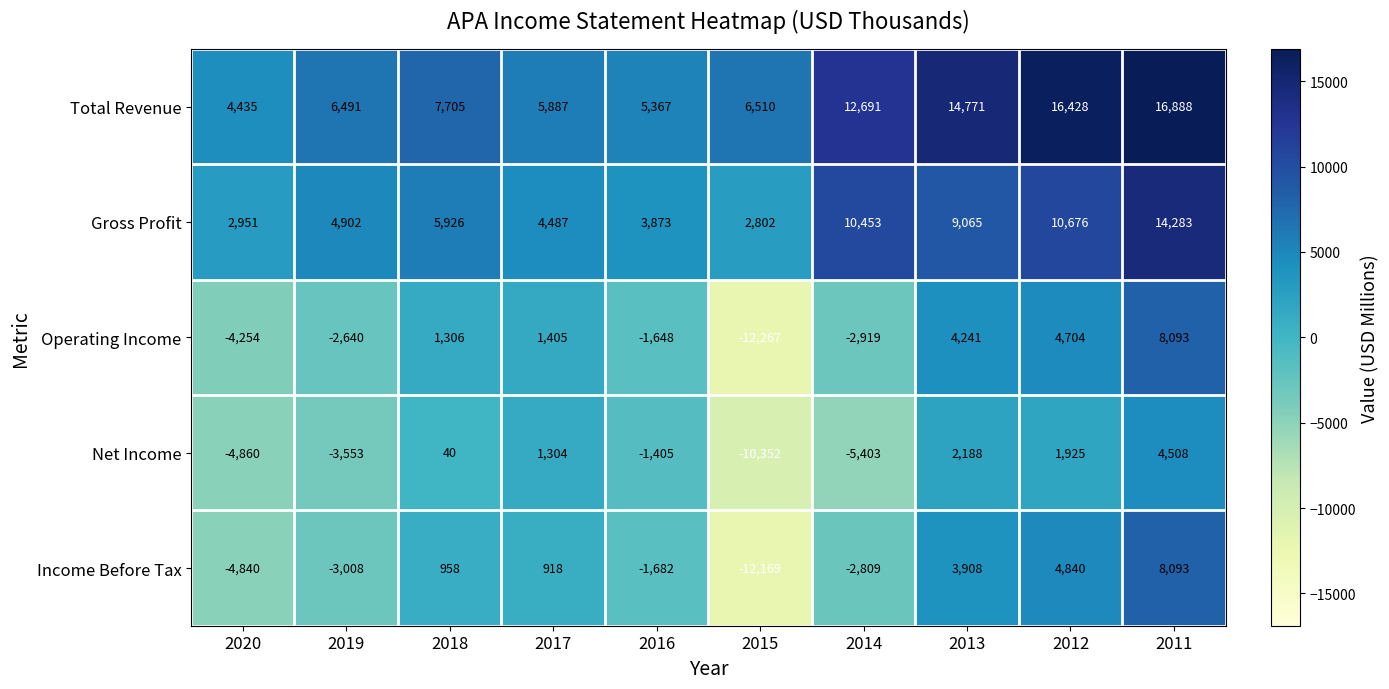

Is it true that Income Before Tax equals -7226 at 2020?

False